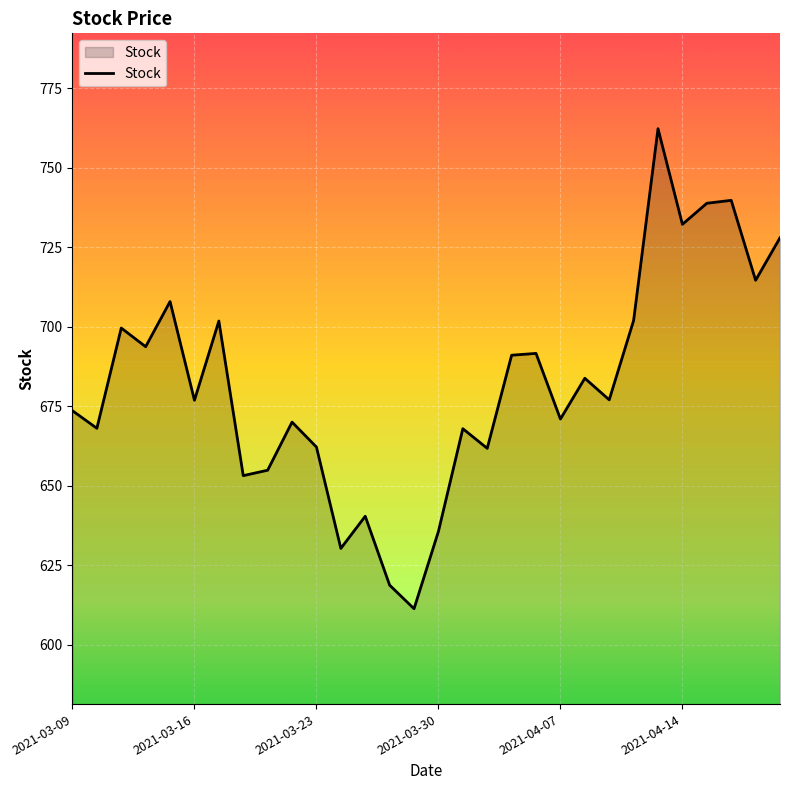

What is the maximum value shown in the chart?

762.3